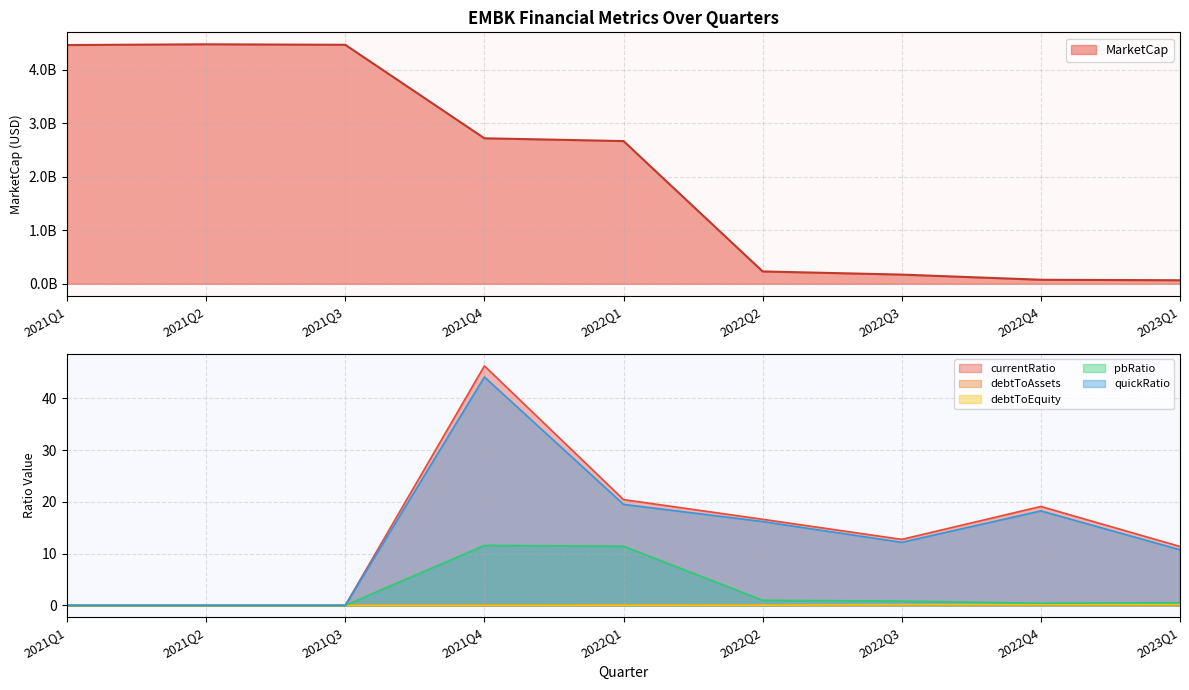

The value of currentRatio at 2022Q2 is 4.2. True or false?

False